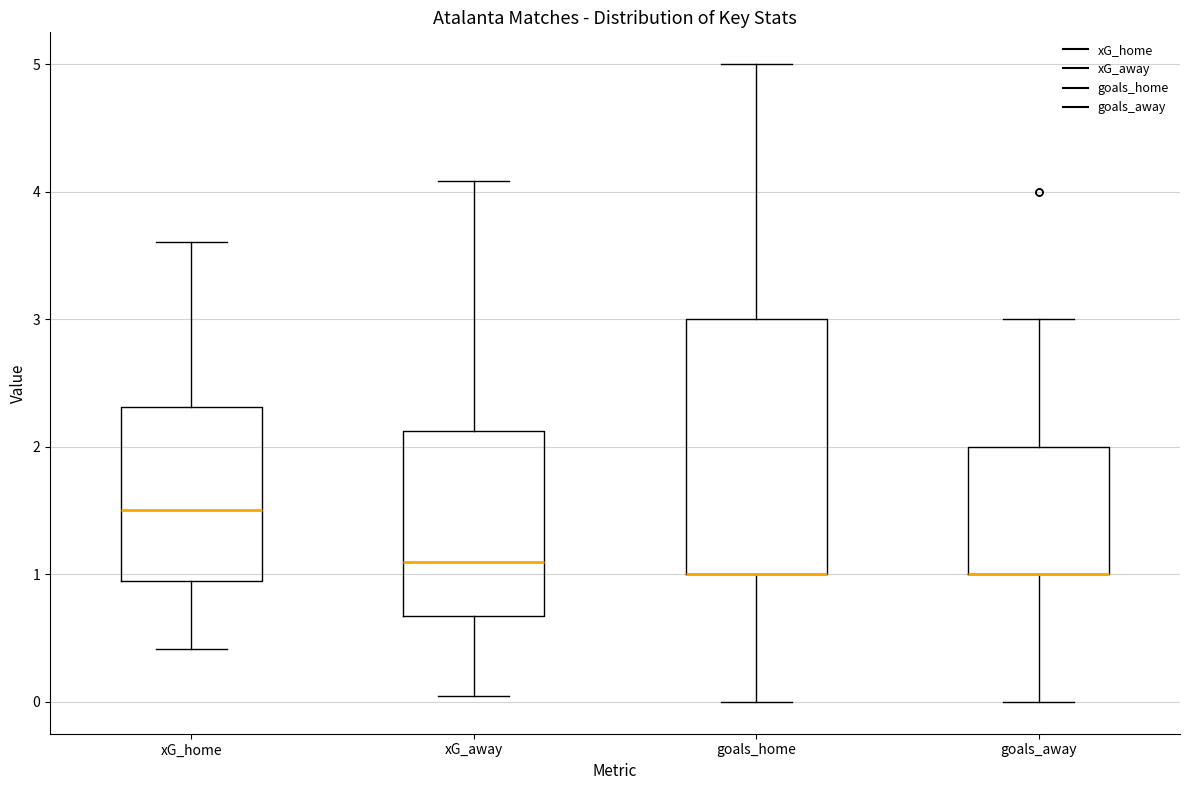

Reading left to right, transcribe this box plot: for each box, give where its median line is, the range the box spans, and where its two whiskers end, as read against the y-axis. The values are not printed on the chart, so give them approximately, as read against the axis.

xG_home: median 1.5, box 0.9 to 2.3, whiskers 0.4 to 3.6
xG_away: median 1.1, box 0.7 to 2.1, whiskers 0.0 to 4.1
goals_home: median 1.0 (drawn on the box's lower edge), box 1.0 to 3.0, whiskers 0.0 to 5.0
goals_away: median 1.0 (drawn on the box's lower edge), box 1.0 to 2.0, whiskers 0.0 to 3.0